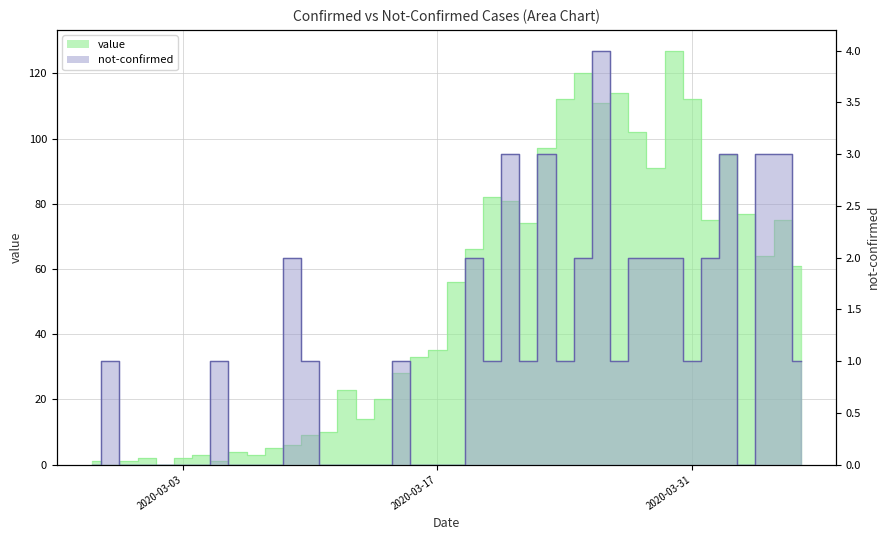

What is the label of the 31st point from the left?

2020-03-28